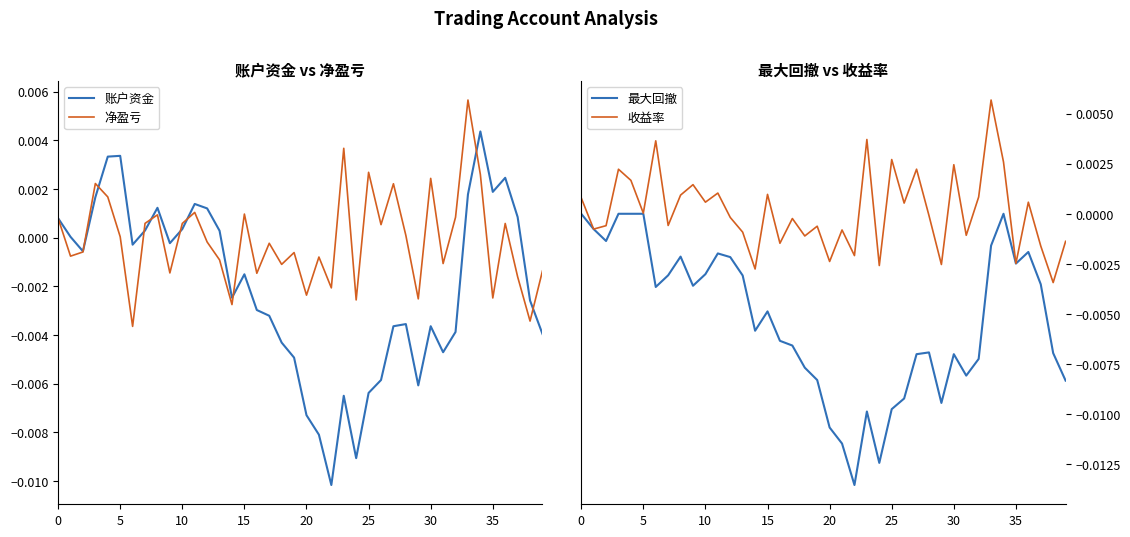

What is the label of the 10th point from the left?

9